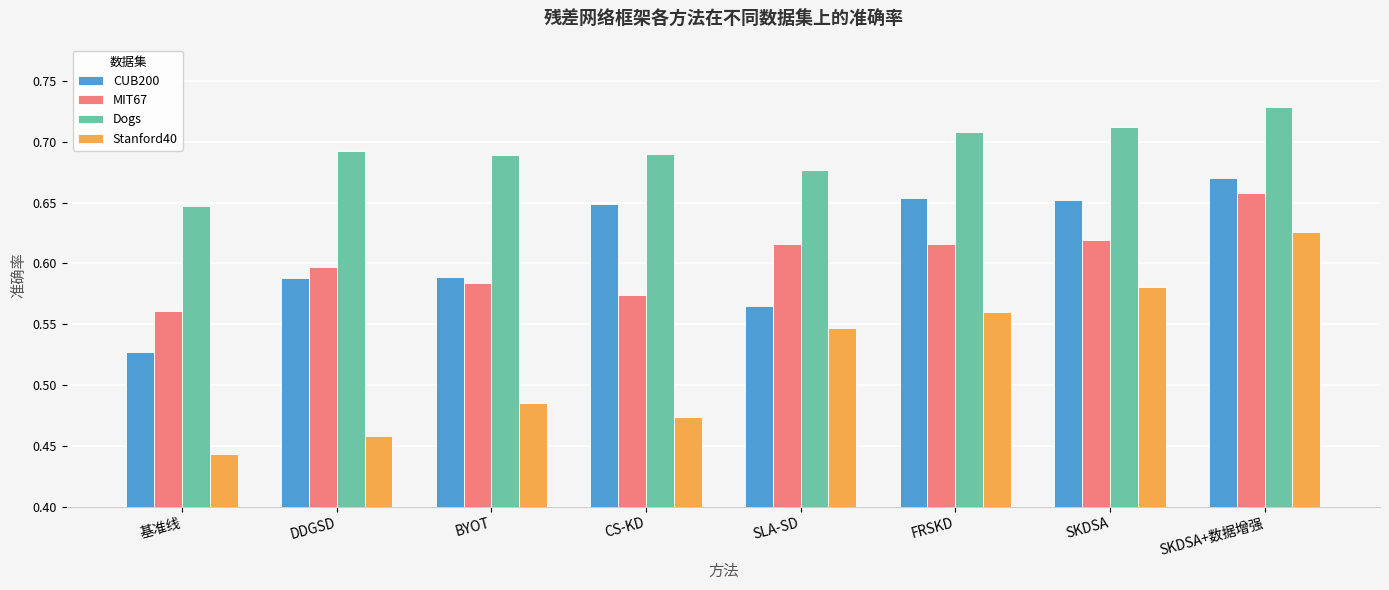

The Dogs series shows 1.2 at SKDSA+数据增强. True or false?

False